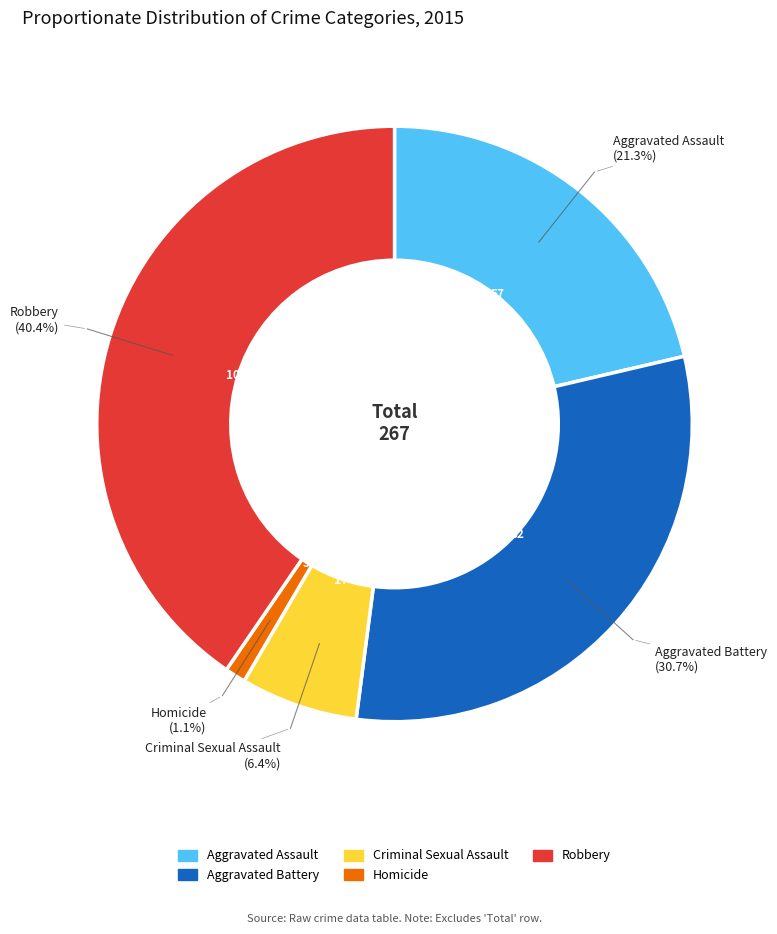

To the nearest percent, what percentage of the pie is Criminal Sexual Assault?

6%